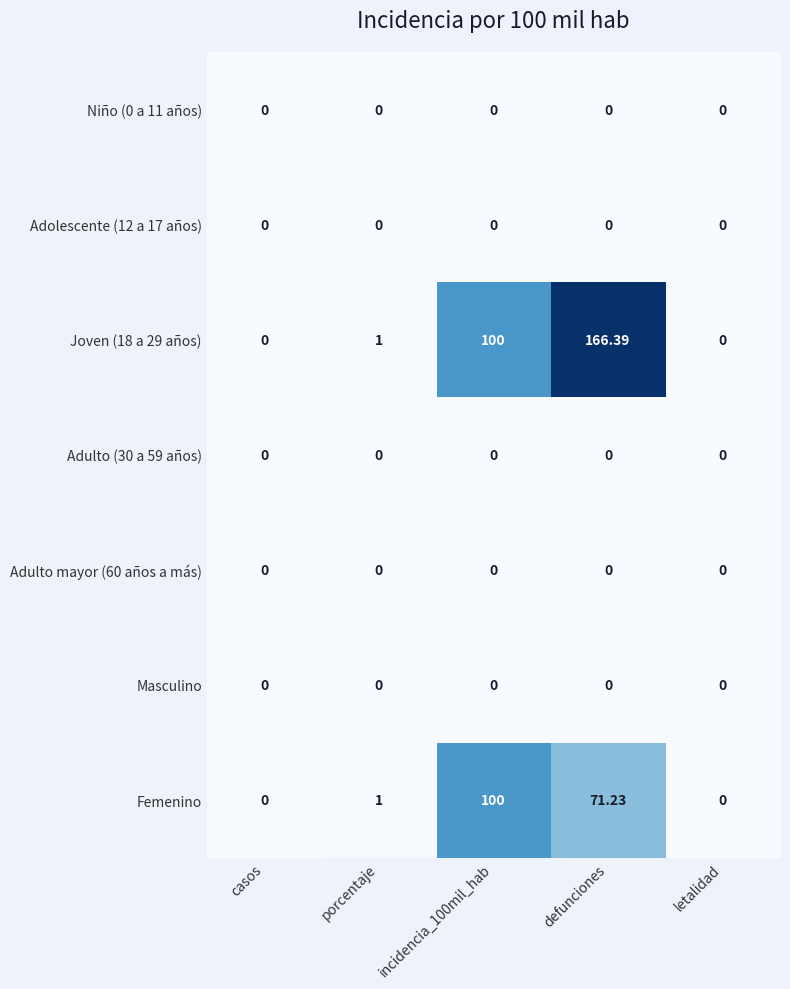

What is the maximum value shown in the chart?

166.4